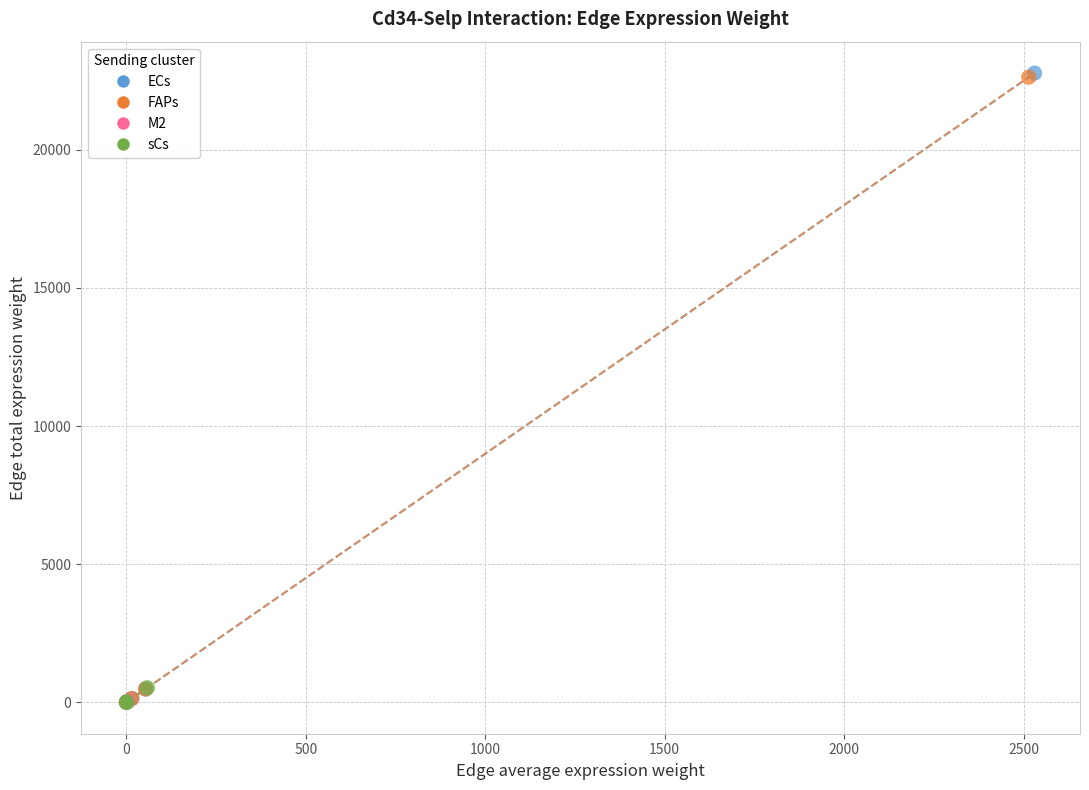

What are all the series names shown in the legend?

ECs, FAPs, M2, sCs